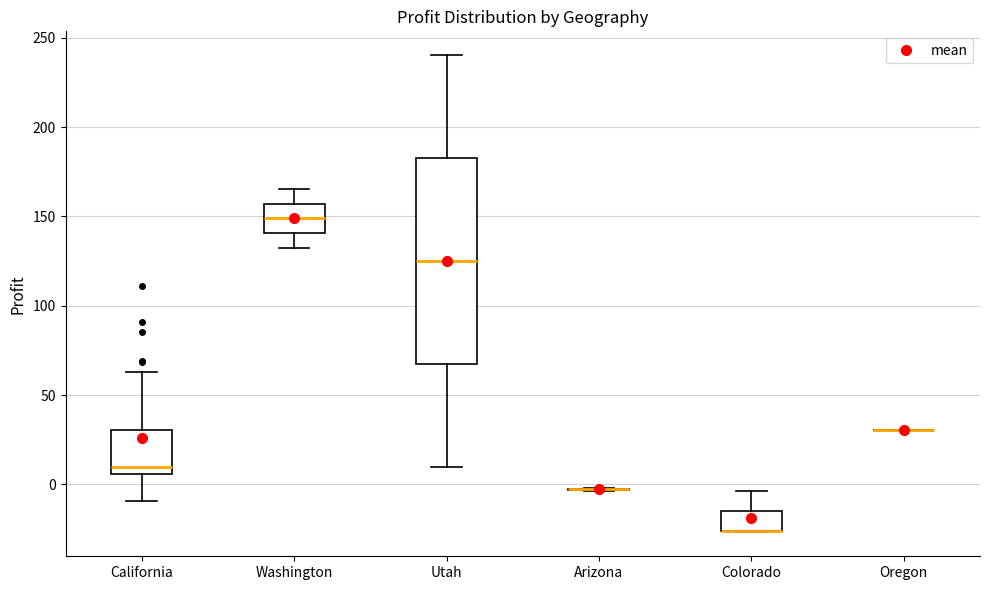

Reading left to right, read every box against the y-axis: the position of its median line, the range the box covers, and the ends of its whiskers. The values are not printed on the chart, so give them approximately, as read against the axis.

California: median 10, box 5 to 30, whiskers -10 to 65
Washington: median 150, box 140 to 155, whiskers 135 to 165
Utah: median 125, box 70 to 185, whiskers 10 to 240
Arizona: box collapsed to a line at -5, whiskers -5 to 0
Colorado: median -25 (drawn on the box's lower edge), box -25 to -15, whiskers -25 to -5
Oregon: box collapsed to a line at 30, whiskers 30 to 30